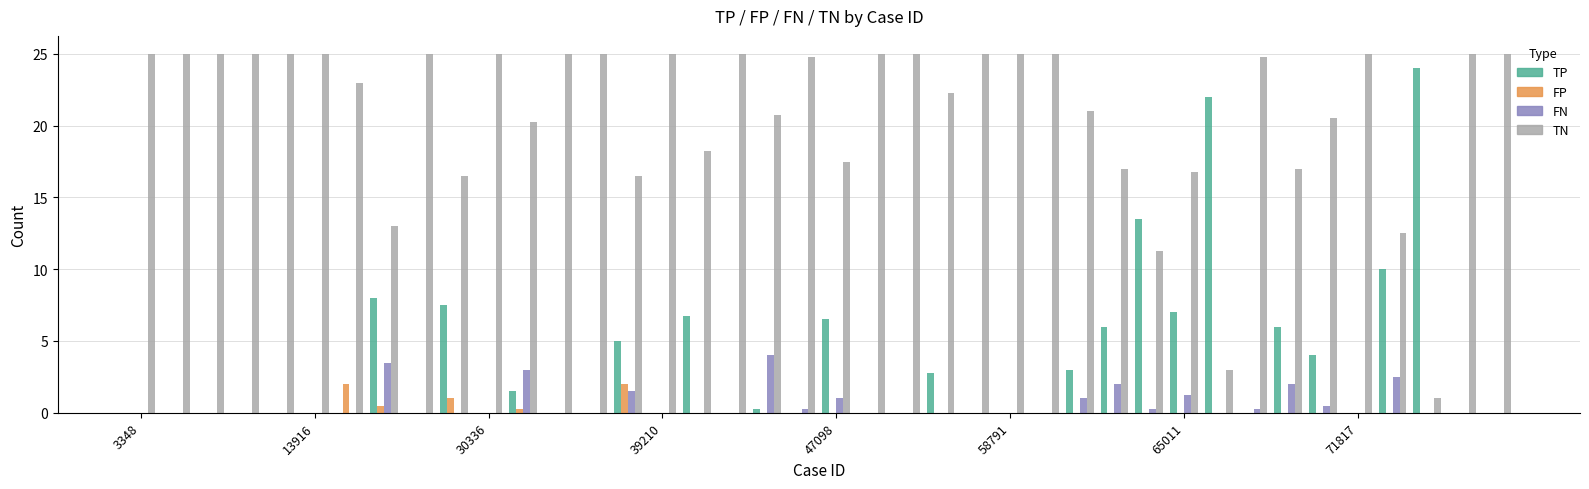

How many groups of bars are there?

40